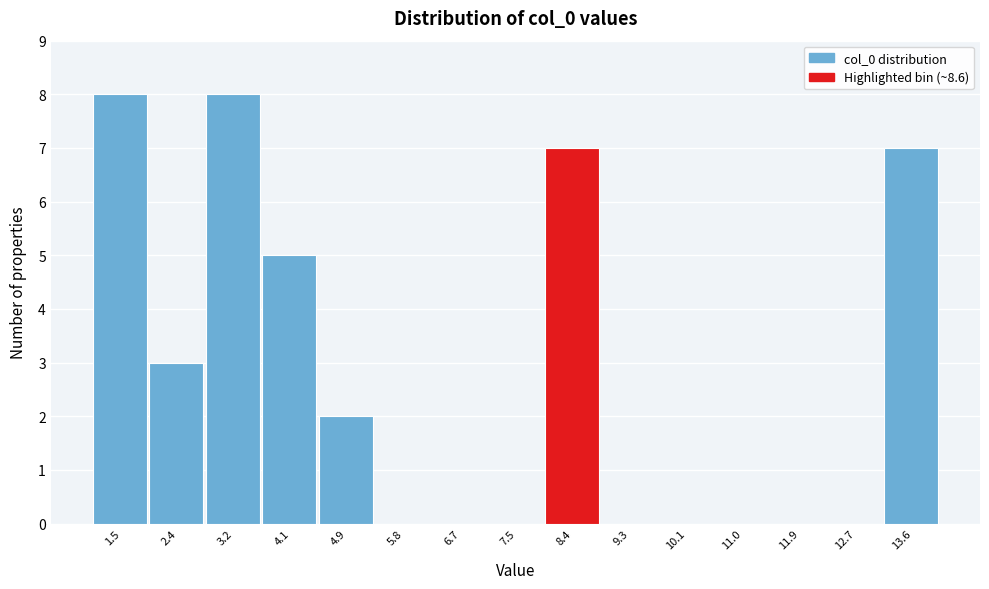

Reading left to right, list every bar in this chart as the range it spans on the x-axis followed by its height. Neither the bar edges nor the heights are printed on the chart, so give them approximately, as read against the axes.

1.1 to 1.9: 8
1.9 to 2.8: 3
2.8 to 3.7: 8
3.7 to 4.5: 5
4.5 to 5.4: 2
5.4 to 6.2: 0
6.2 to 7.1: 0
7.1 to 8.0: 0
8.0 to 8.8: 7
8.8 to 9.7: 0
9.7 to 10.6: 0
10.6 to 11.4: 0
11.4 to 12.3: 0
12.3 to 13.2: 0
13.2 to 14.0: 7